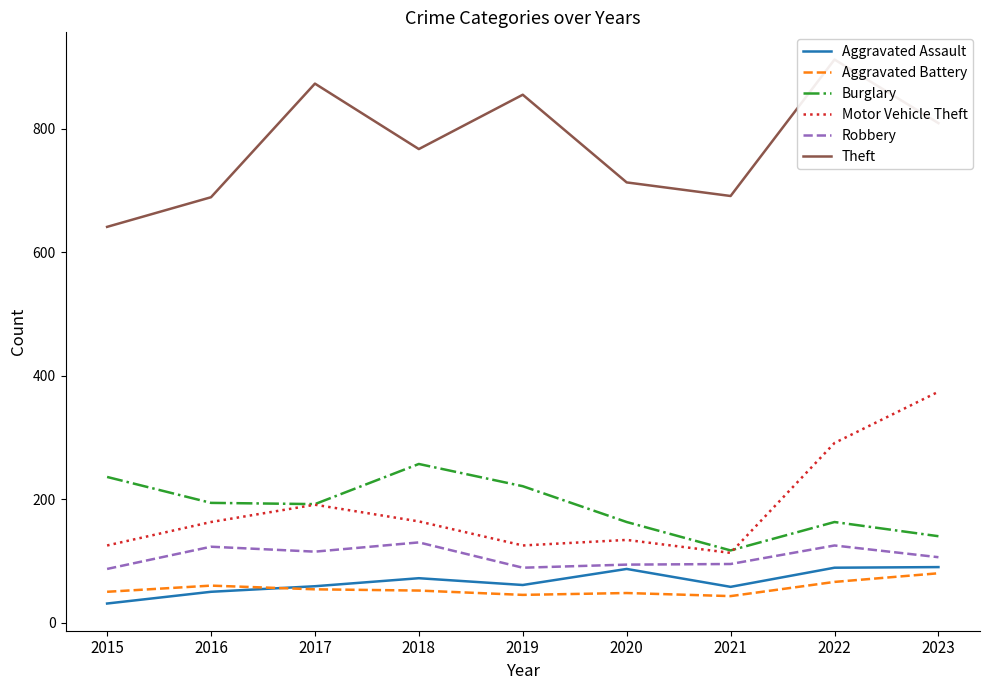

At which category does the chart reach its minimum across all series?

2015